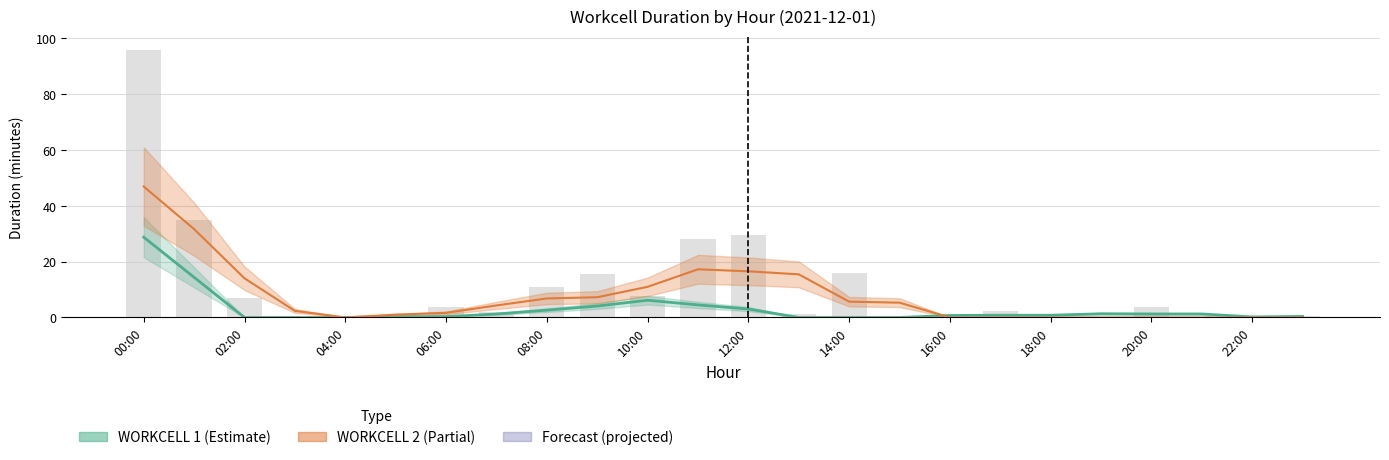

The value of WORKCELL 2 (Partial) at 15 is 9.5. True or false?

False